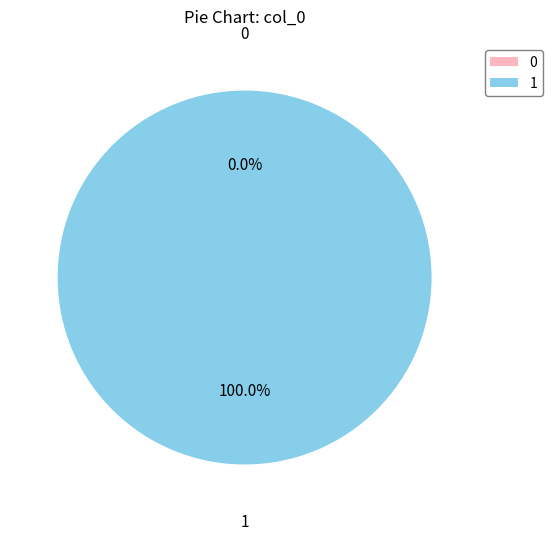

To the nearest percent, what percentage of the pie is 1?

100%